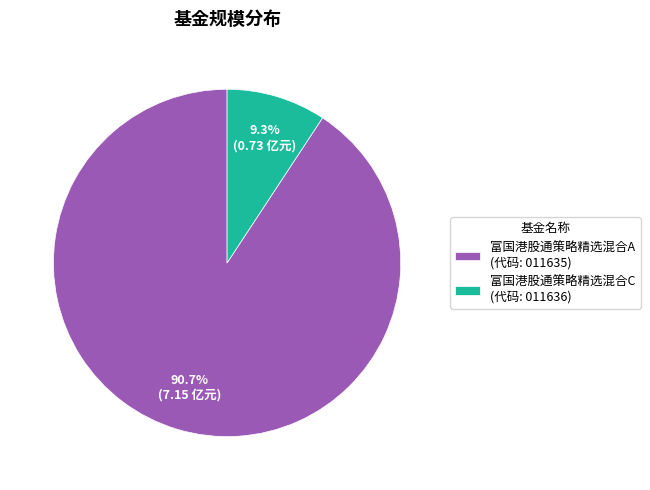

Between 富国港股通策略精选混合A and 富国港股通策略精选混合C, which is larger?

富国港股通策略精选混合A